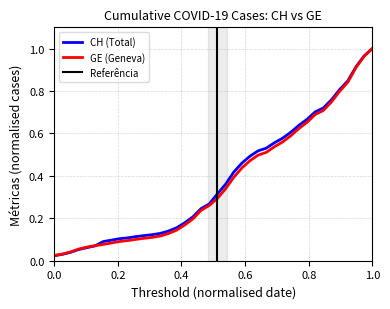

Reading left to right, extract all data points from this chart.

CH: 0.0	0.0	0.0	0.1	0.1	0.1	0.1	0.1	0.1	0.1	0.1	0.1	0.1	0.1	0.1	0.2	0.2	0.2	0.2	0.3	0.3	0.4	0.4	0.5	0.5	0.5	0.5	0.6	0.6	0.6	0.6	0.7	0.7	0.7	0.8	0.8	0.8	0.9	1.0	1.0
GE: 0.0	0.0	0.0	0.1	0.1	0.1	0.1	0.1	0.1	0.1	0.1	0.1	0.1	0.1	0.1	0.1	0.2	0.2	0.2	0.3	0.3	0.3	0.4	0.4	0.5	0.5	0.5	0.5	0.6	0.6	0.6	0.7	0.7	0.7	0.7	0.8	0.8	0.9	1.0	1.0